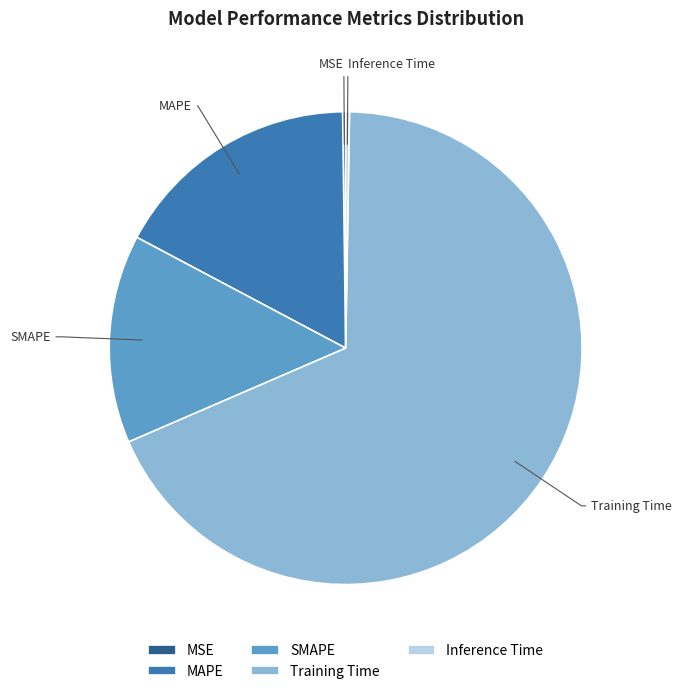

True or false: SMAPE accounts for 24% of the total.

False